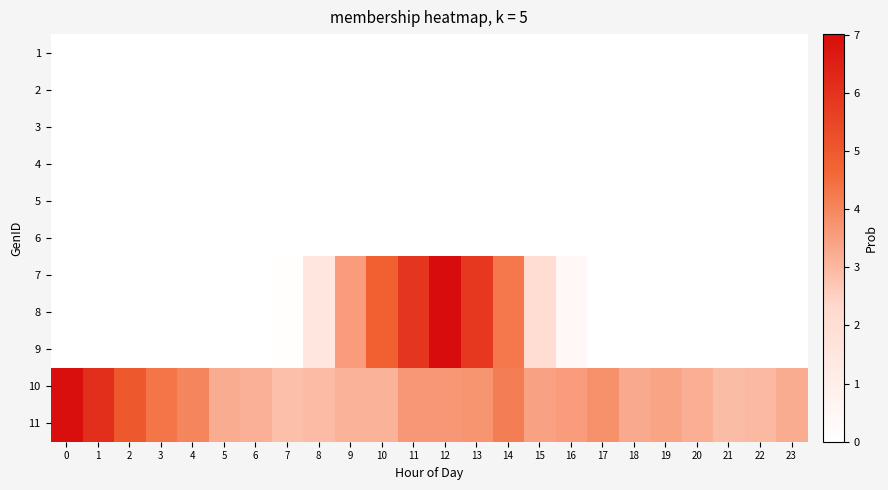

Rank the series by their maximum value, from lowest to highest.

1, 2, 3, 4, 5, 6, 10, 11, 7, 8, 9